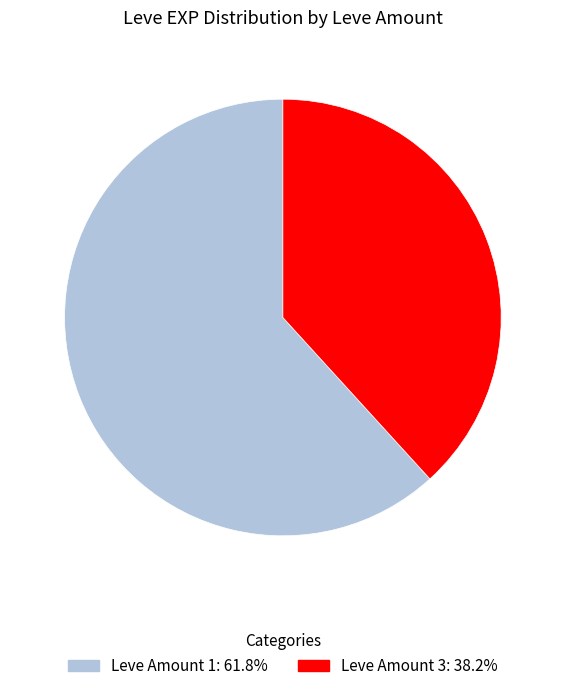

Does any single category account for the majority?

Yes